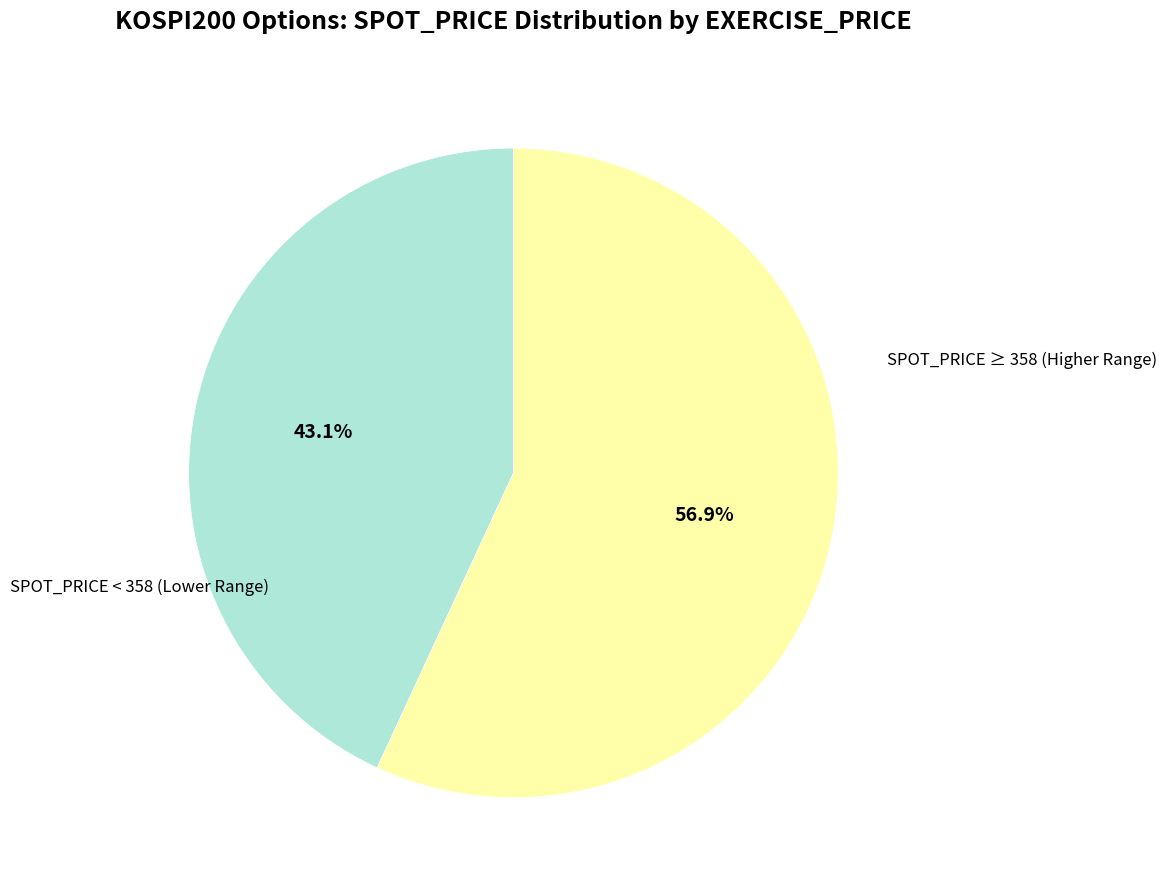

How many segments does this pie chart have?

2